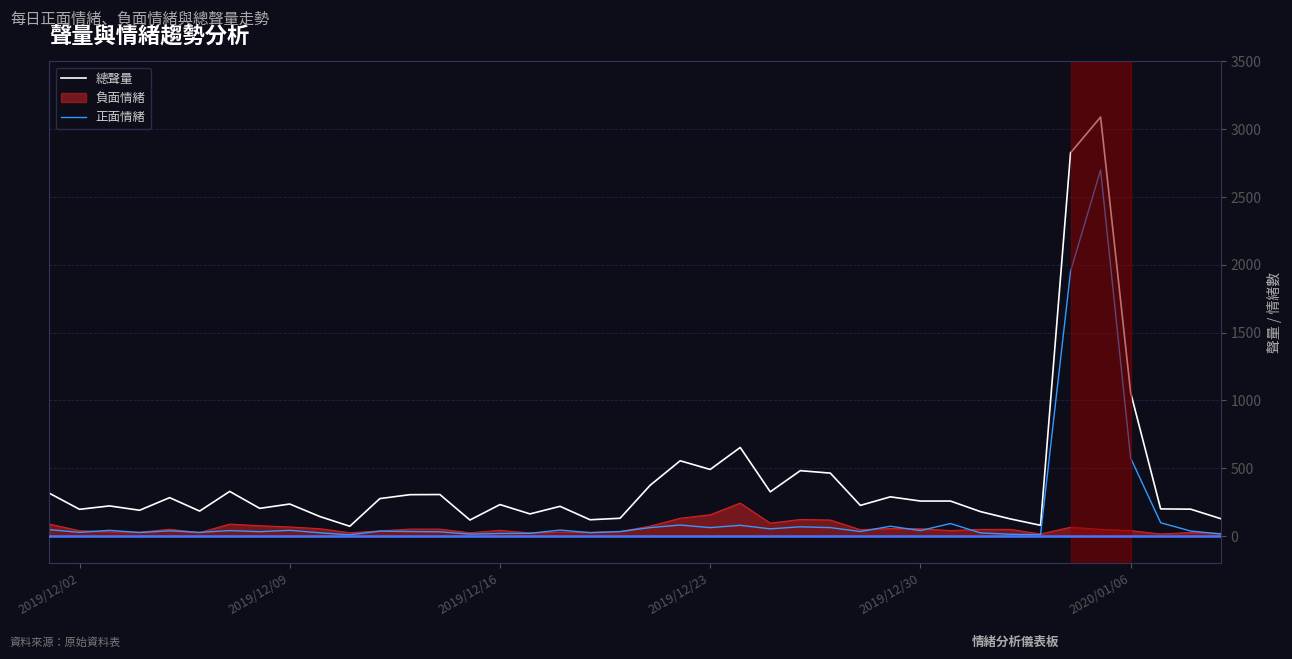

Count the number of data series in this chart.

3